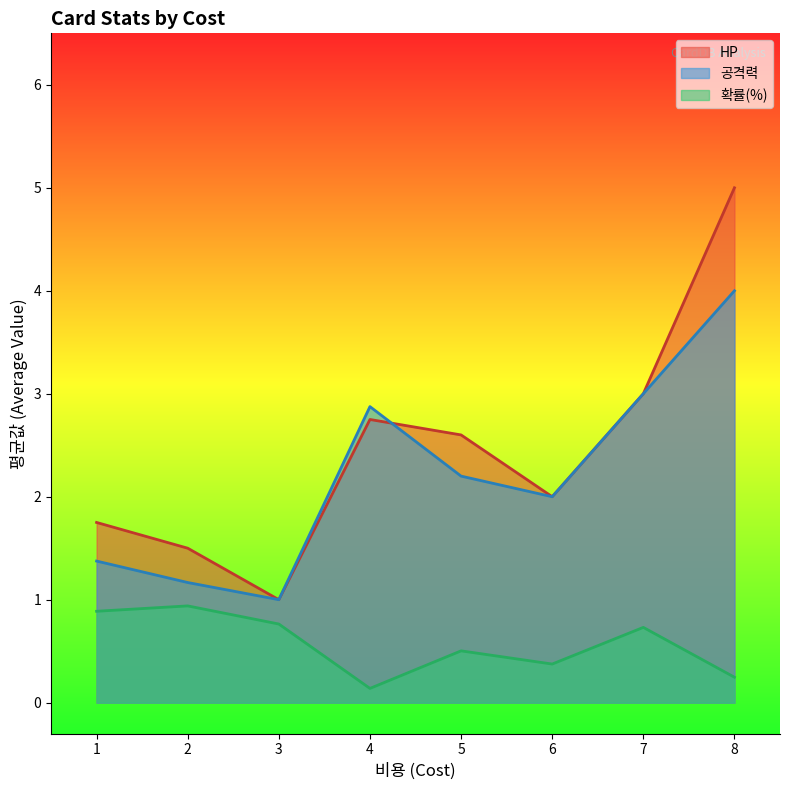

Which category has the highest value across all series?

8